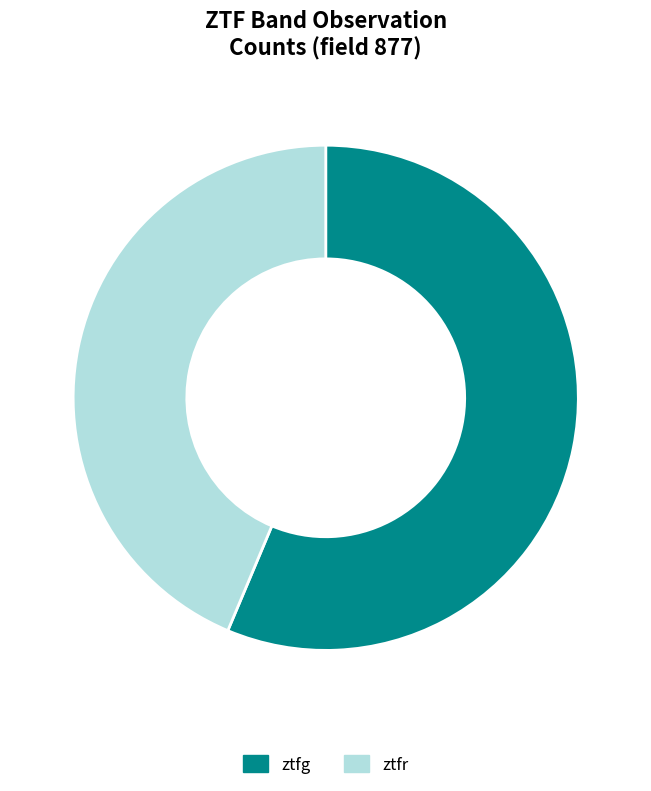

To the nearest percent, what is the combined percentage of ztfg and ztfr?

100%